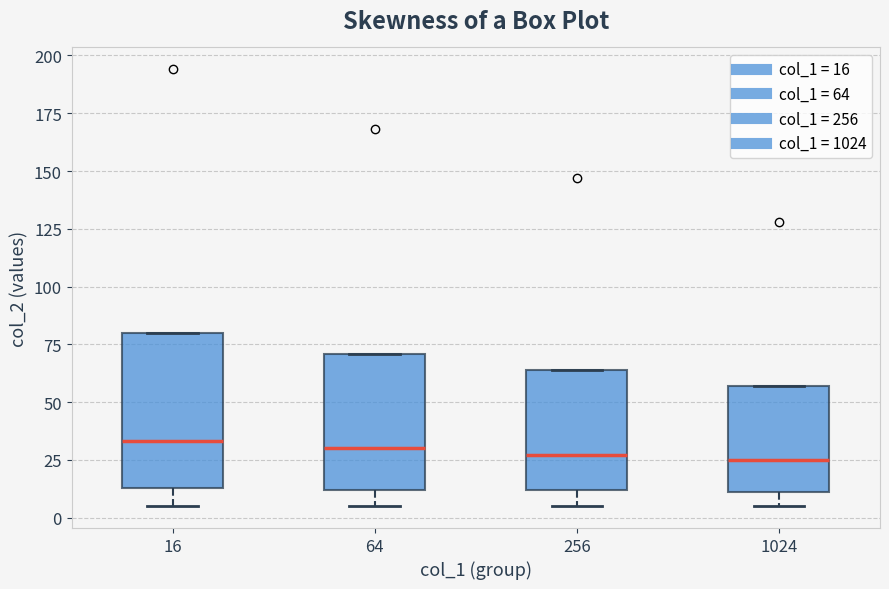

Reading left to right, transcribe this box plot: for each box, give where its median line is, the range the box spans, and where its two whiskers end, as read against the y-axis. The values are not printed on the chart, so give them approximately, as read against the axis.

16: median 35, box 15 to 80, whiskers 5 to 80
64: median 30, box 10 to 70, whiskers 5 to 70
256: median 25, box 10 to 65, whiskers 5 to 65
1024: median 25, box 10 to 55, whiskers 5 to 55